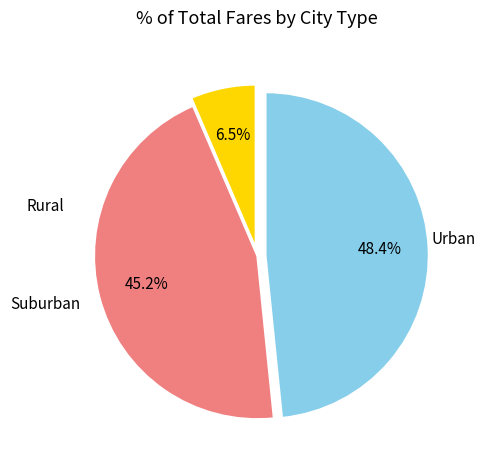

Is there any slice that represents more than half of the pie?

No